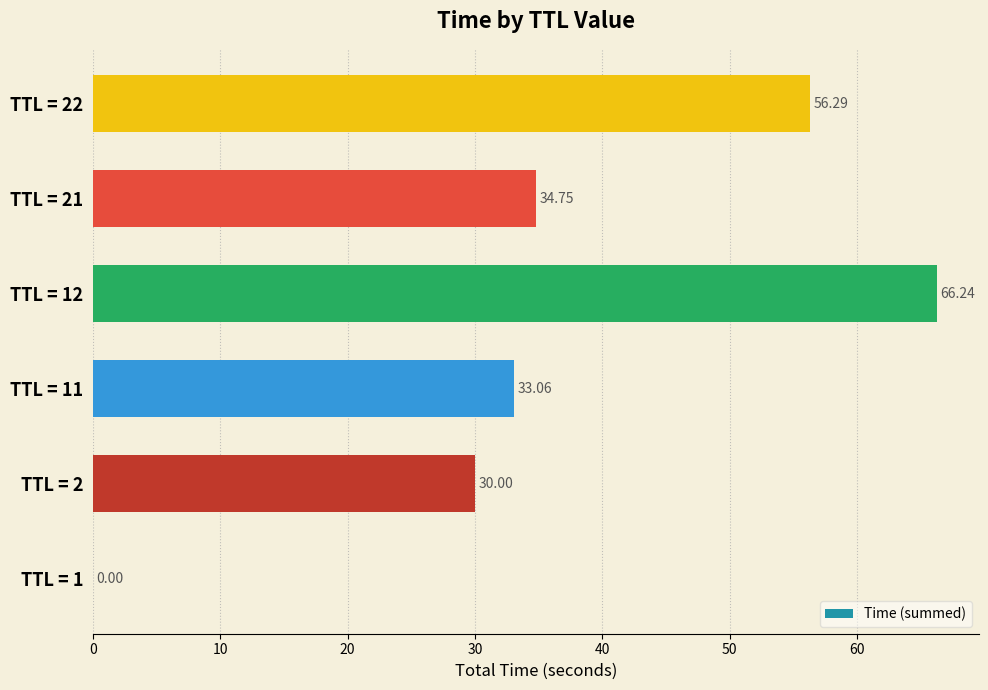

Approximately how many times larger is the value at TTL = 12 compared to TTL = 21?

1.9